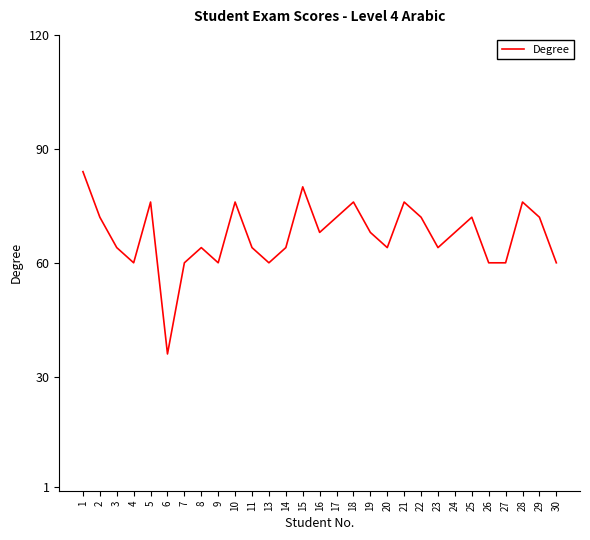

How many interior local peaks (higher than both neighbors) does the data have?

8